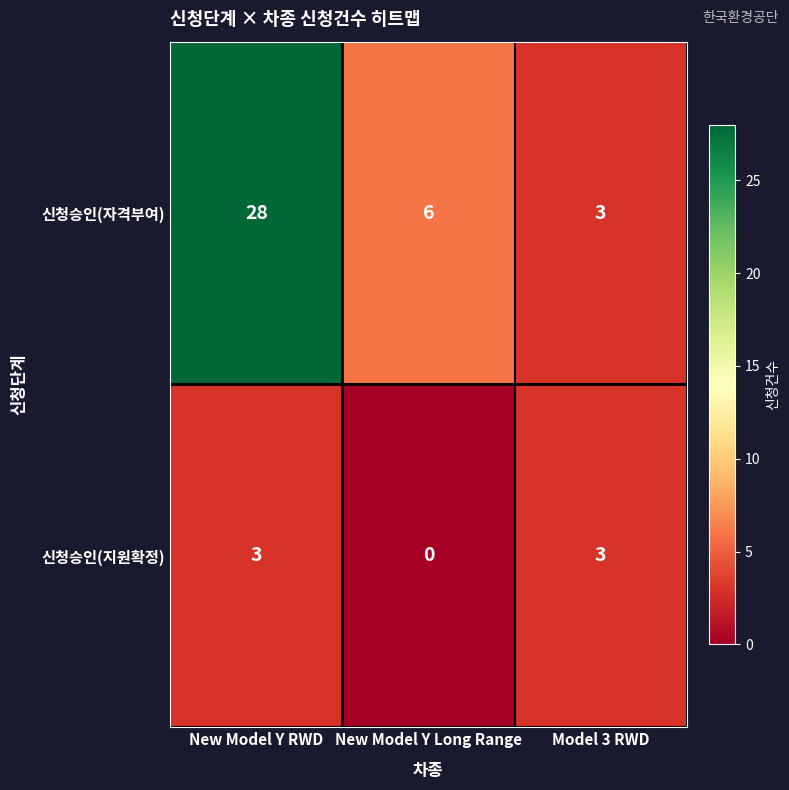

At which category does the chart reach its minimum across all series?

New Model Y Long Range